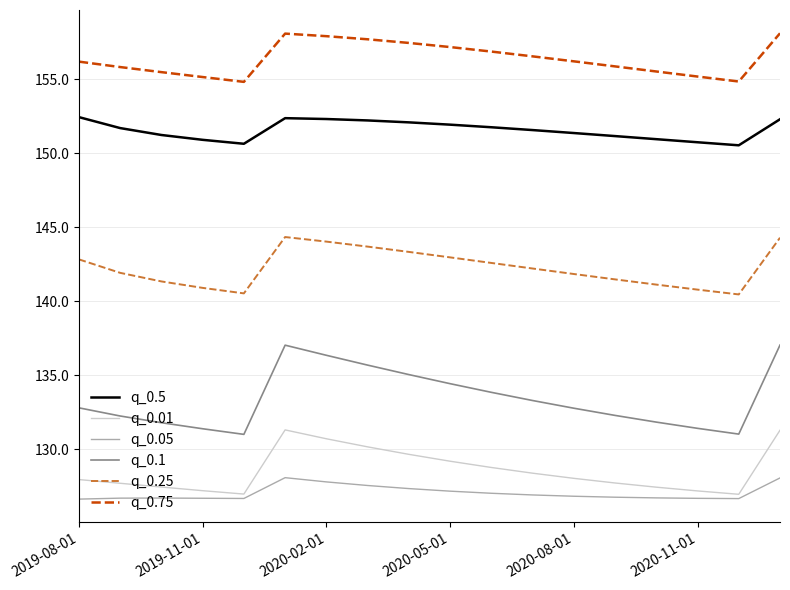

What is the greatest value displayed?

158.1